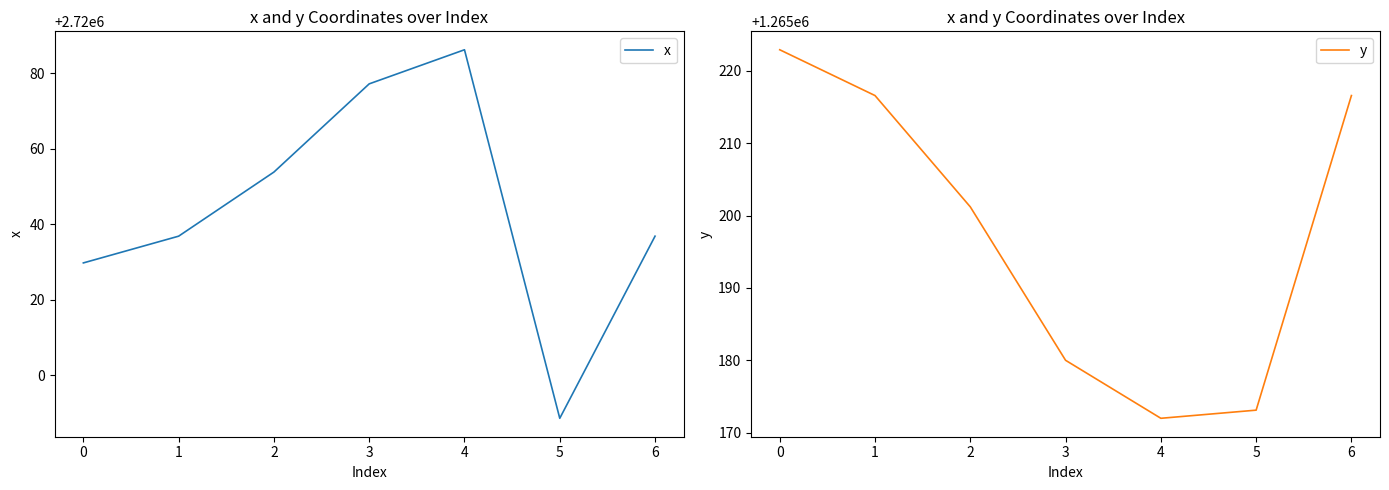

Which series has the largest range (max minus min)?

x